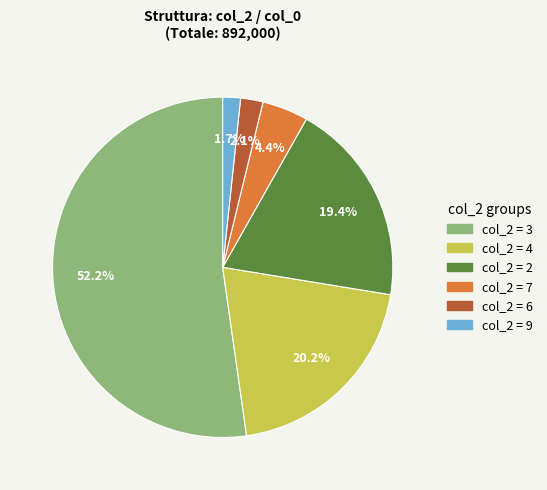

Is there a majority slice in this chart?

Yes